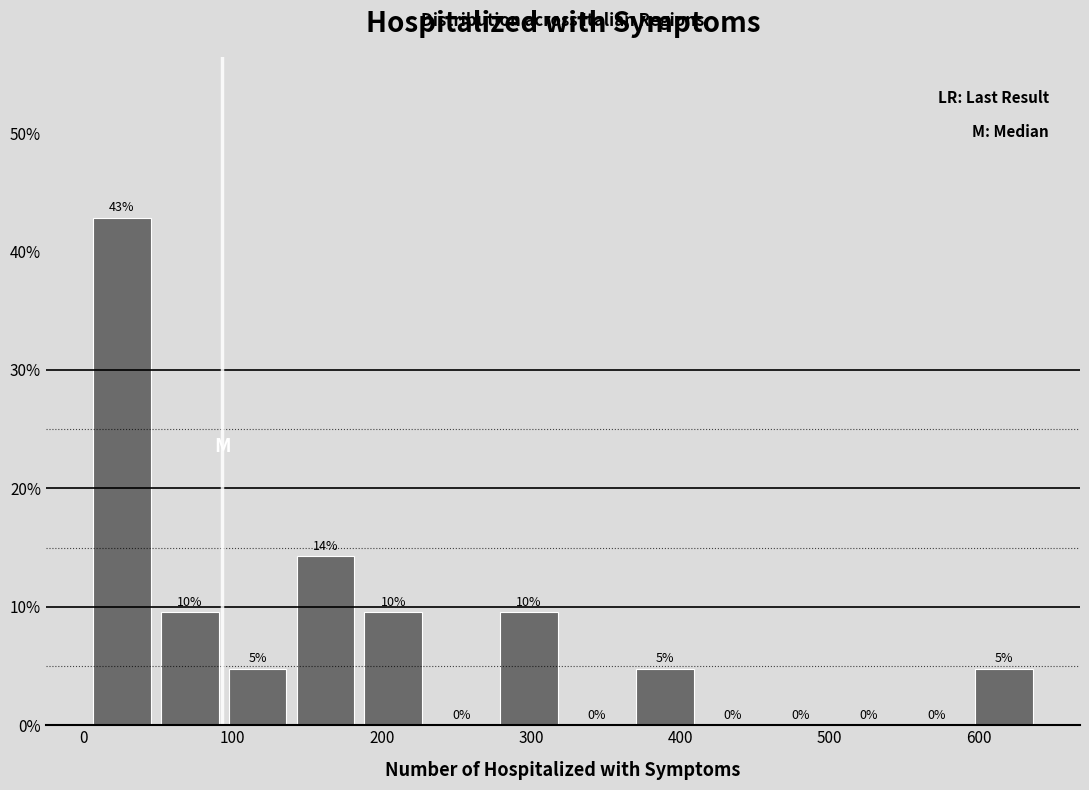

Which range on the x-axis has the tallest bar?

0 to 50